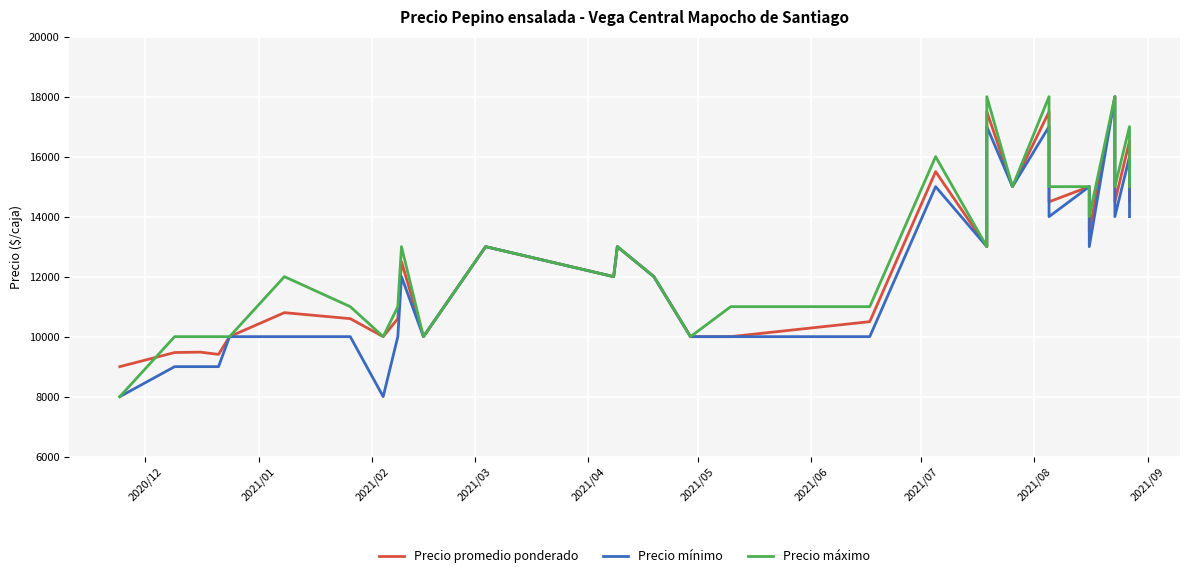

True or false: Precio máximo and Precio mínimo intersect in this chart.

False